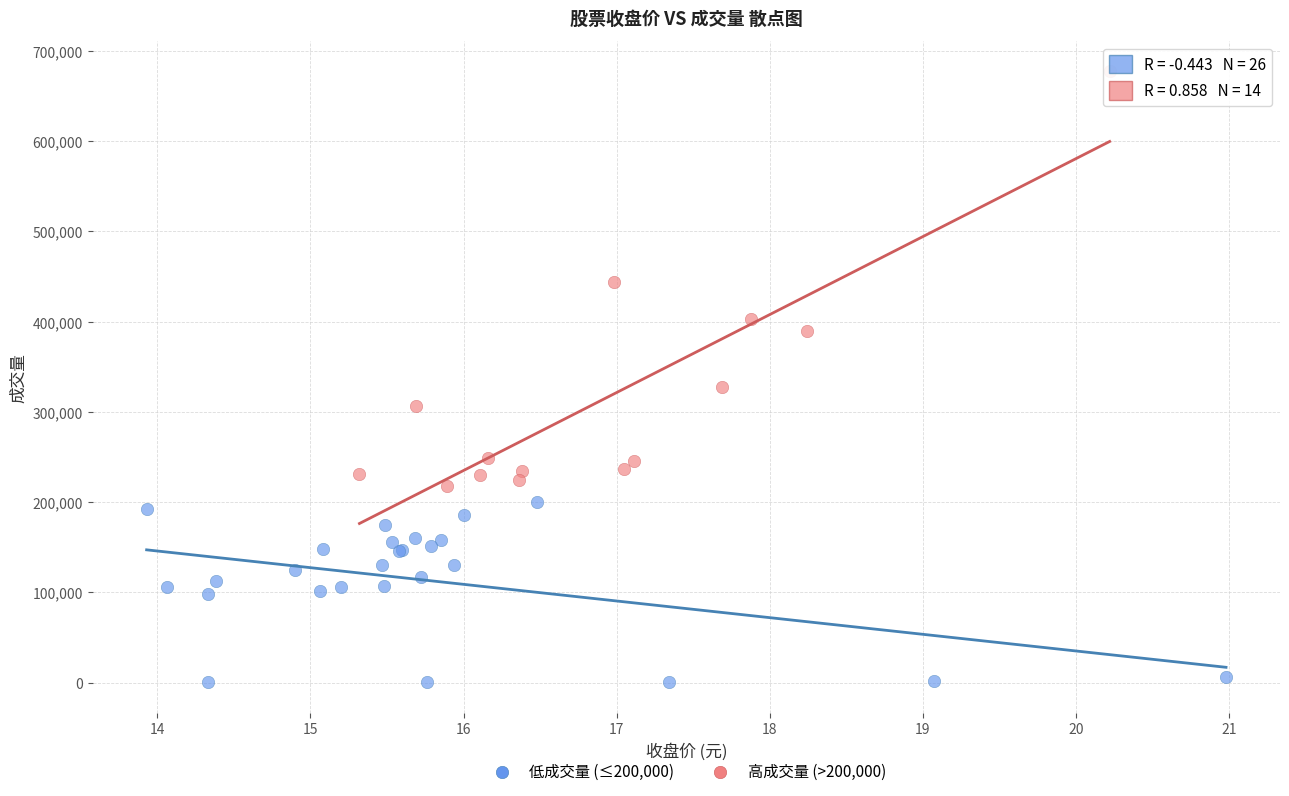

Which series contains the highest Y value?

高成交量 (>200,000)